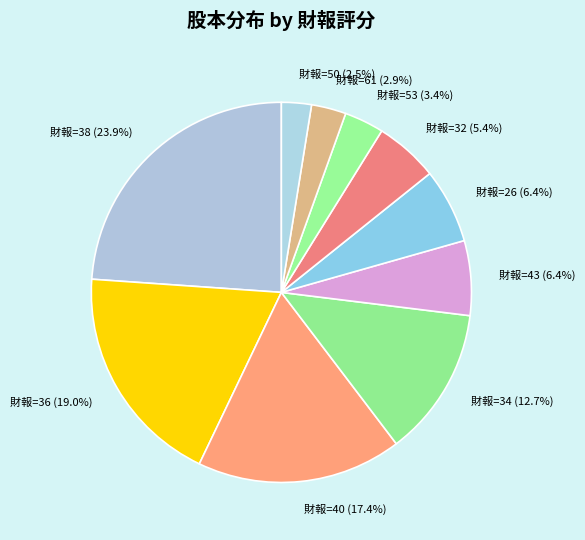

Which has a higher value, 財報=36 or 財報=53?

財報=36